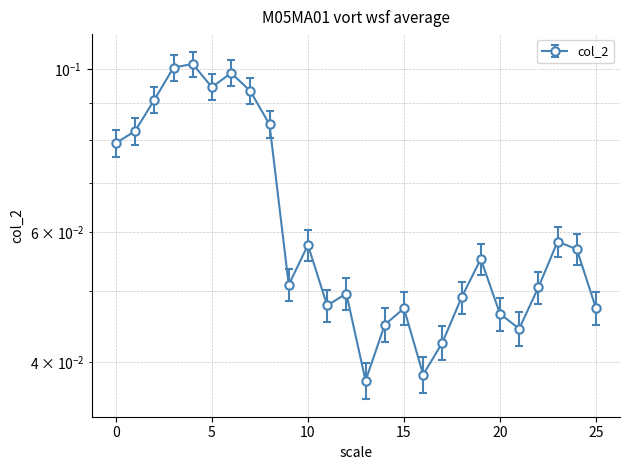

Between 12 and 8, which is larger?

8